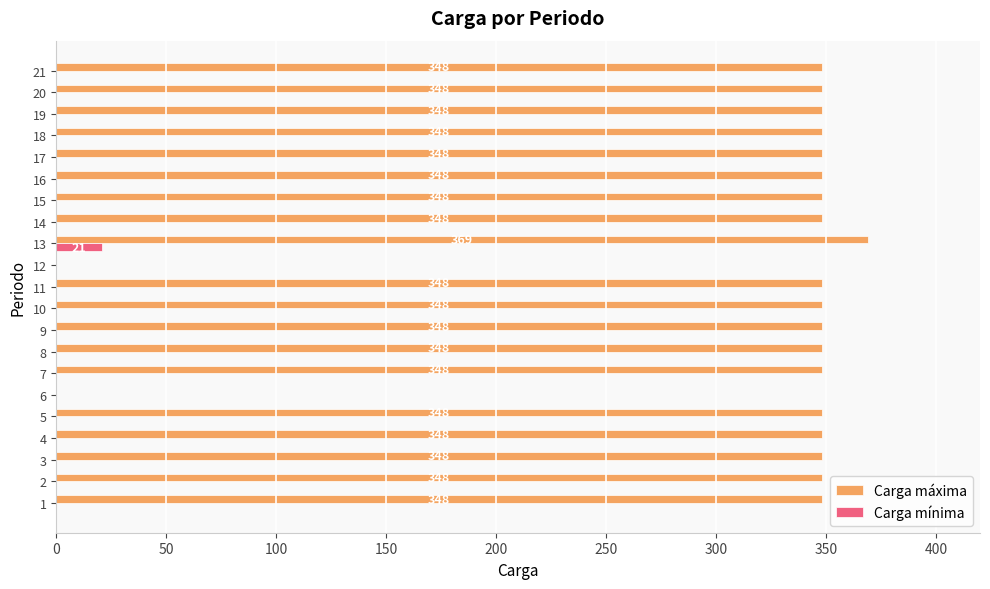

Which series changed the most between 4 and 6?

Carga máxima